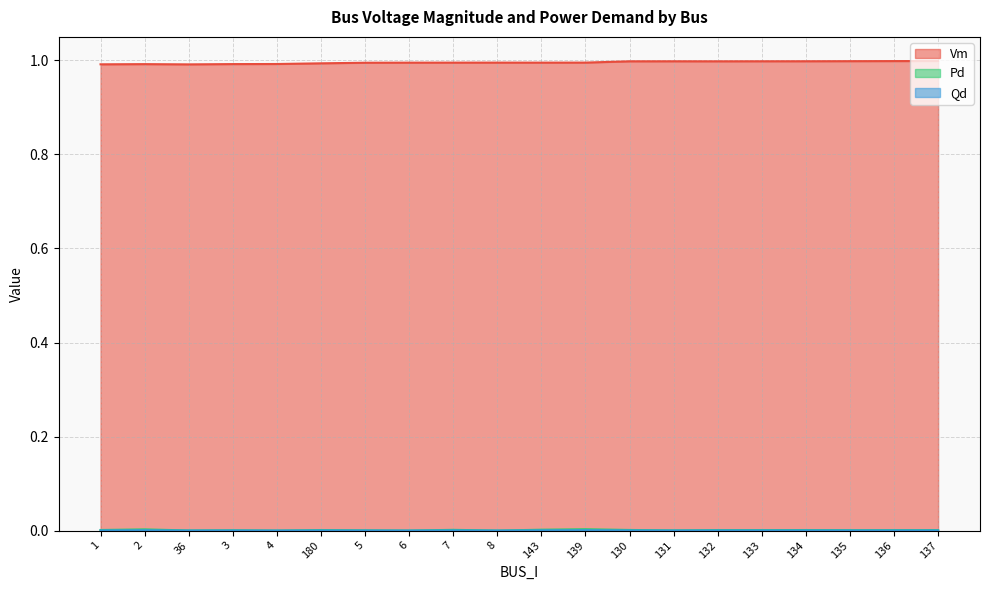

In Pd, how many points are higher than both neighbors (excluding endpoints)?

6